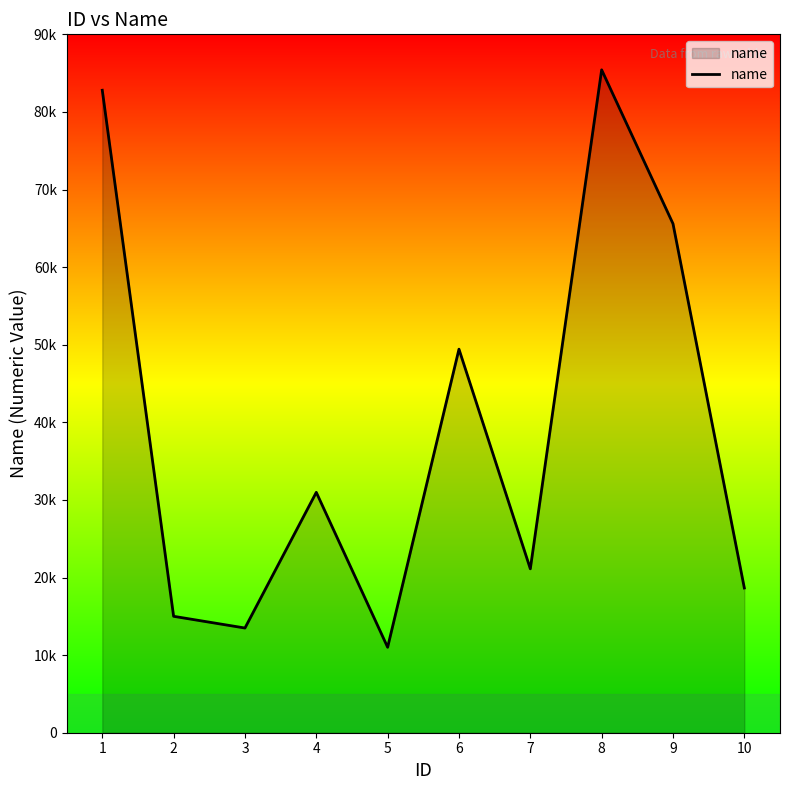

Where is the first local minimum?

3